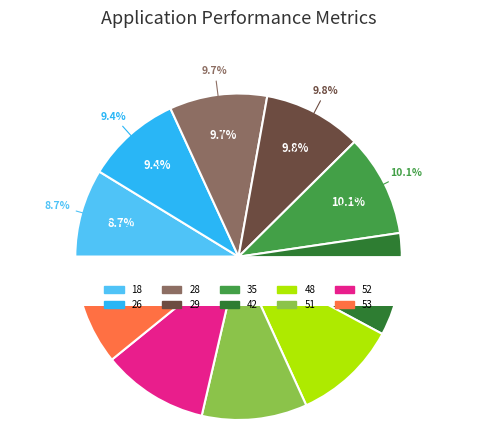

Rank the categories by value from lowest to highest.

18, 26, 28, 29, 35, 42, 48, 51, 52, 53